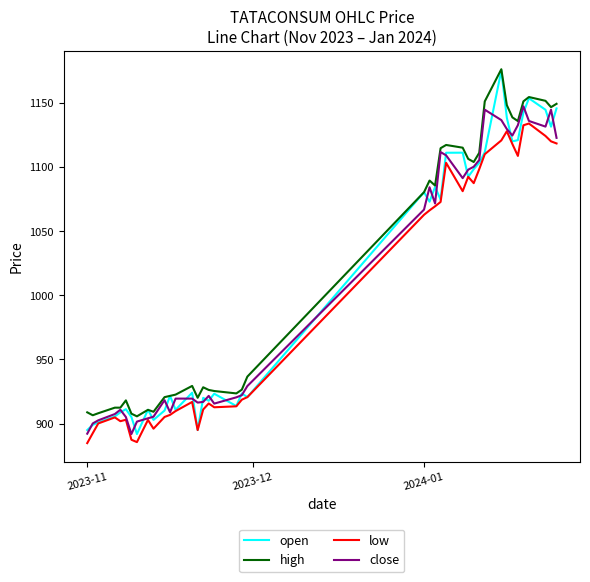

Which series has the widest spread of values?

open